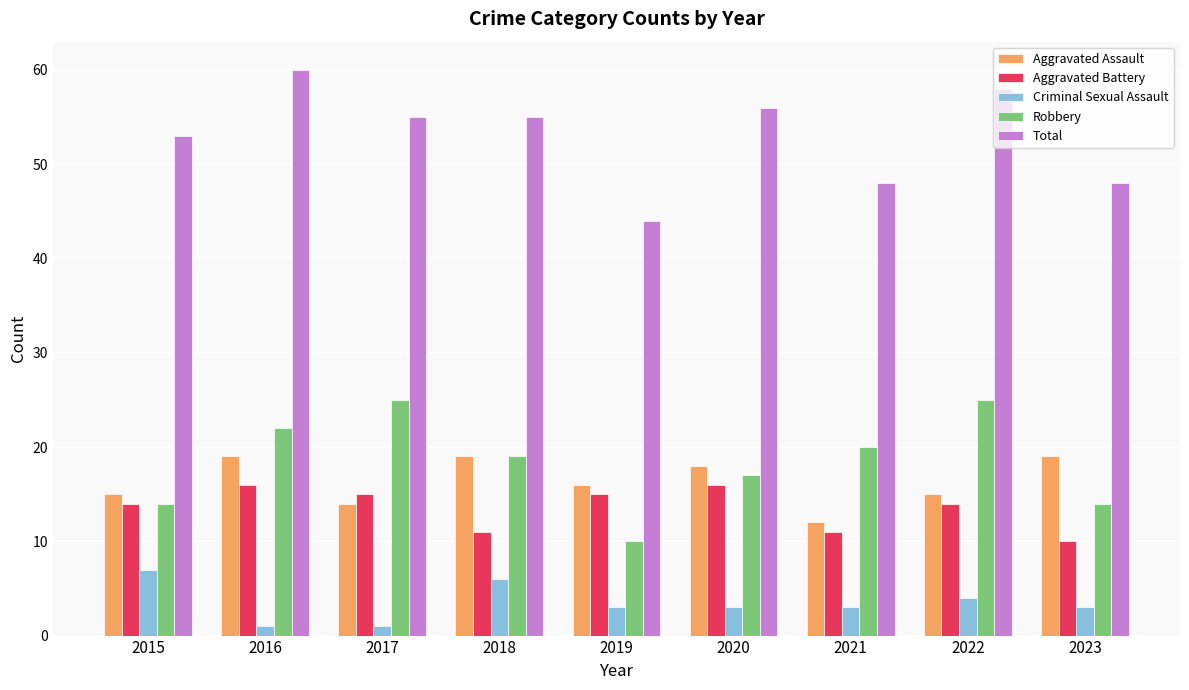

Is it true that Aggravated Assault equals 7 at 2021?

False